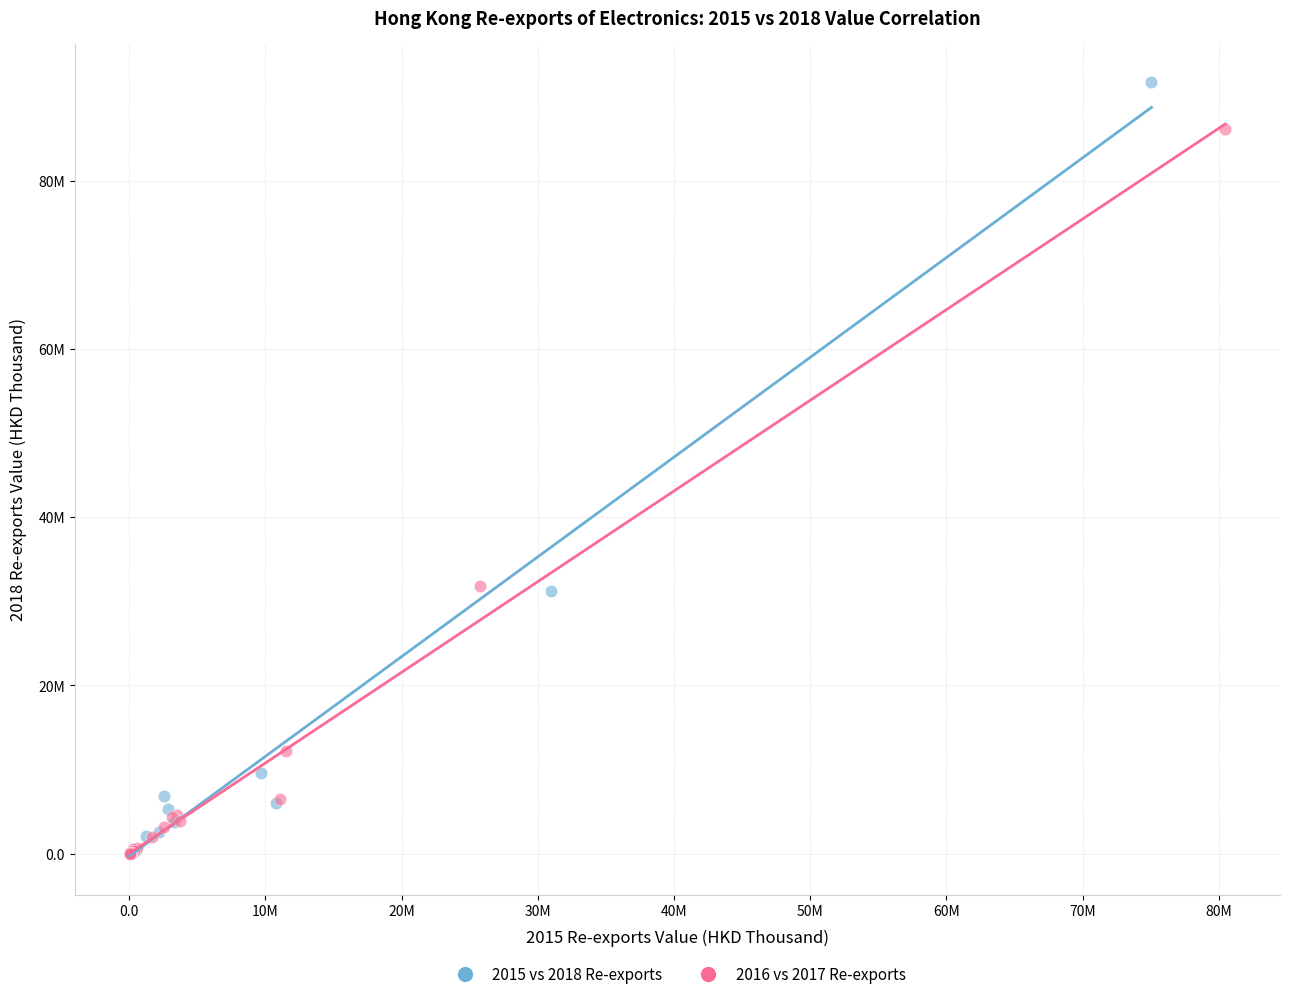

What are all the series names shown in the legend?

2015 vs 2018 Re-exports, 2016 vs 2017 Re-exports